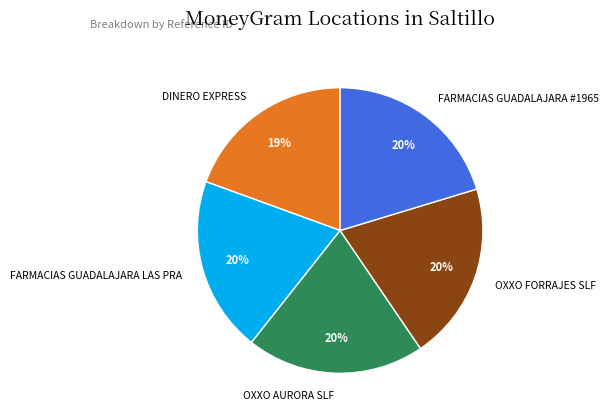

Is the sum of OXXO FORRAJES SLF and OXXO AURORA SLF greater than half?

No